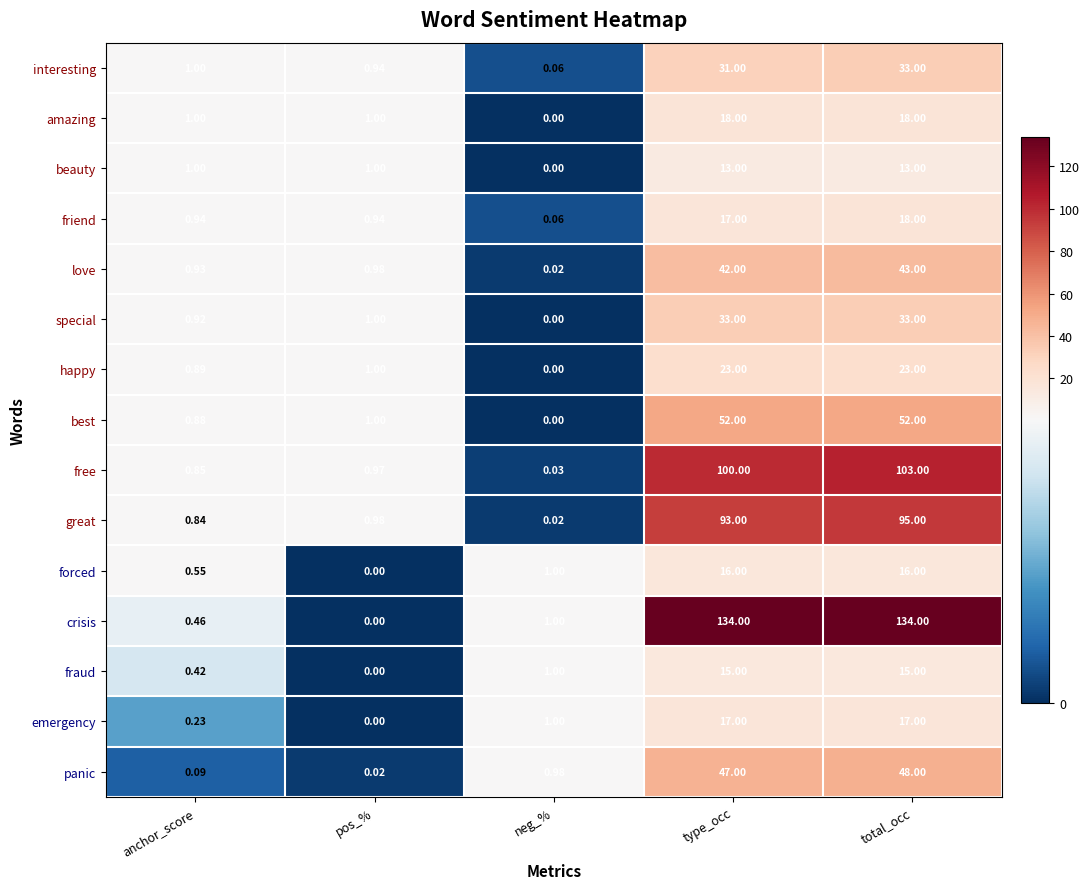

Between neg_% and type_occ, which series saw the biggest shift?

crisis